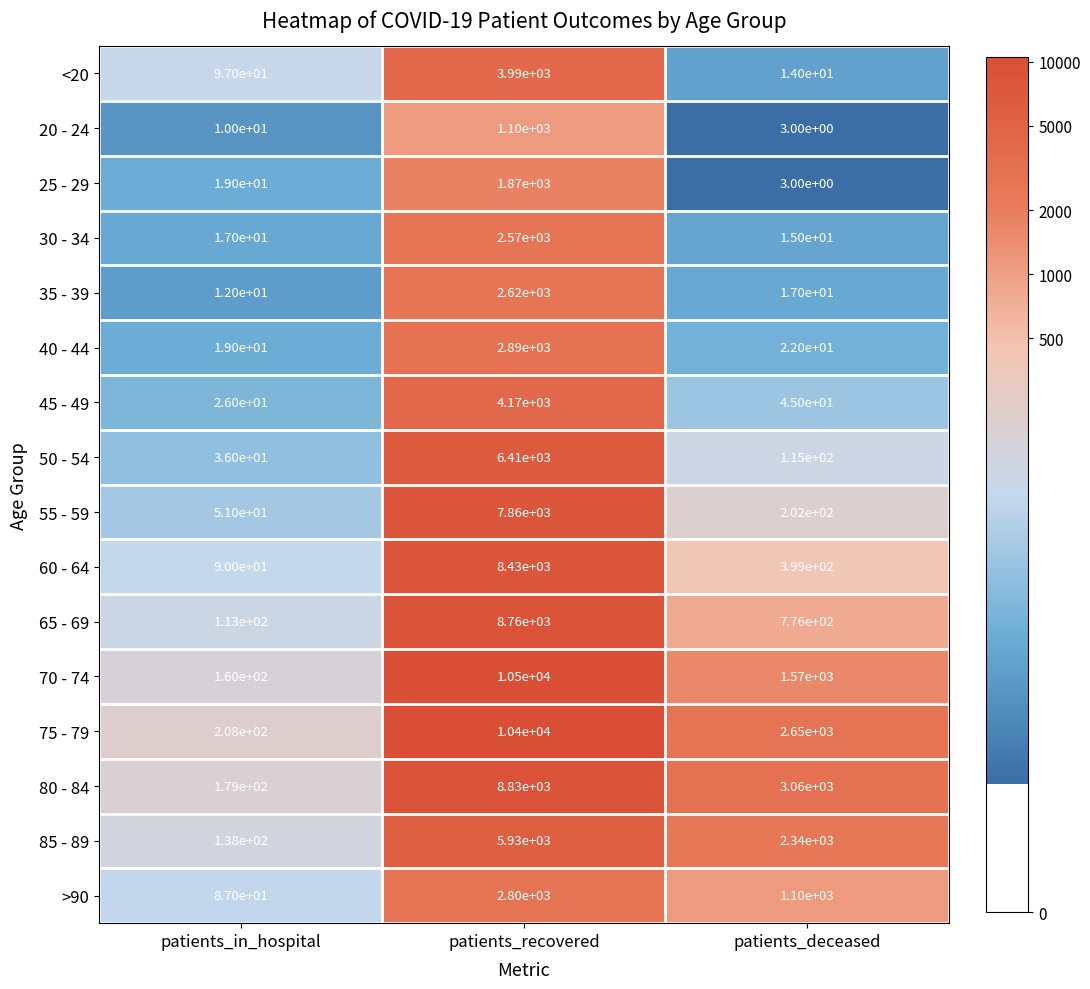

What value does the 75 - 79 series have at patients_in_hospital?

208